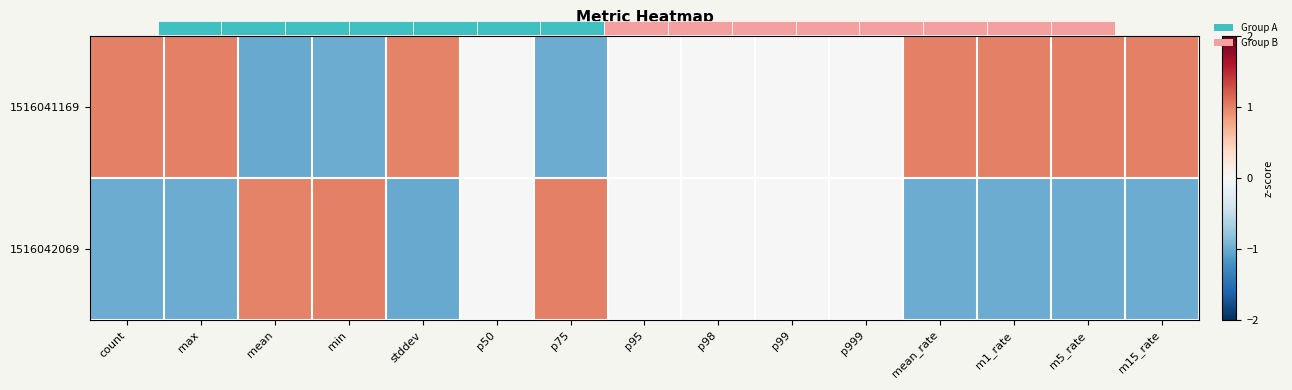

At how many categories does at least one series exceed 0?

10